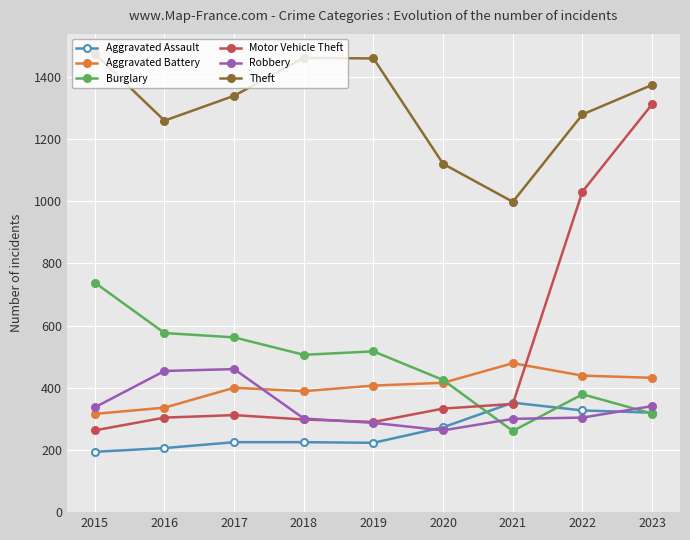

True or false: Robbery and Theft intersect in this chart.

False